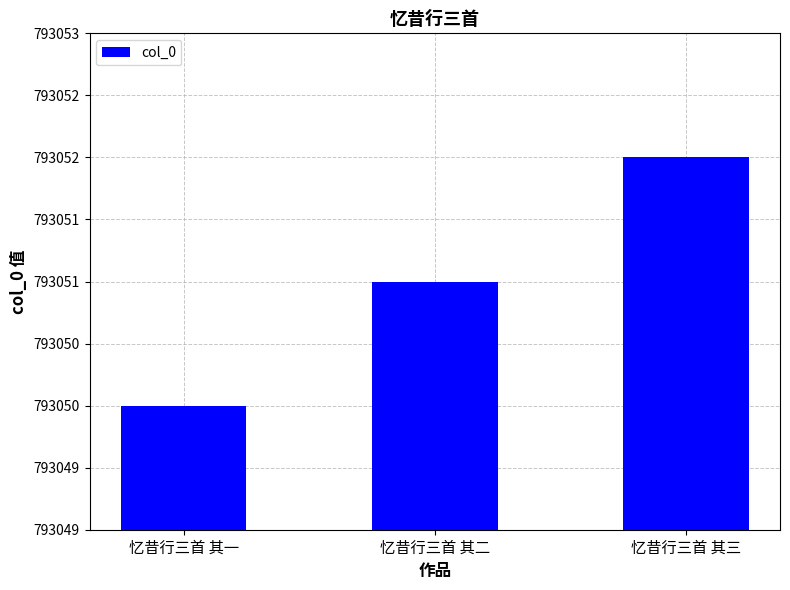

What is the maximum value shown in the chart?

793052